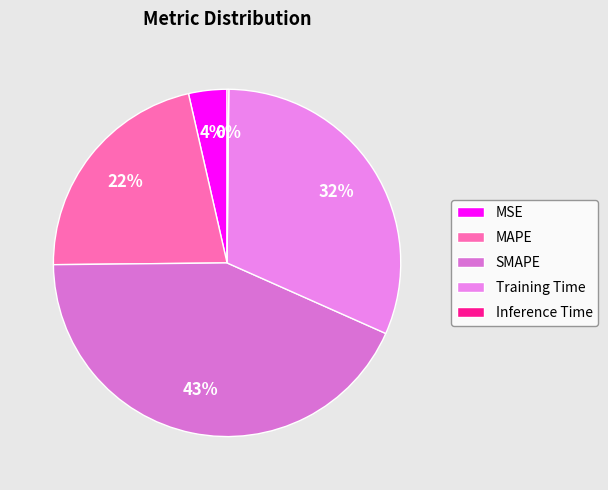

What is the change in value from MAPE to Inference Time?

-1.0